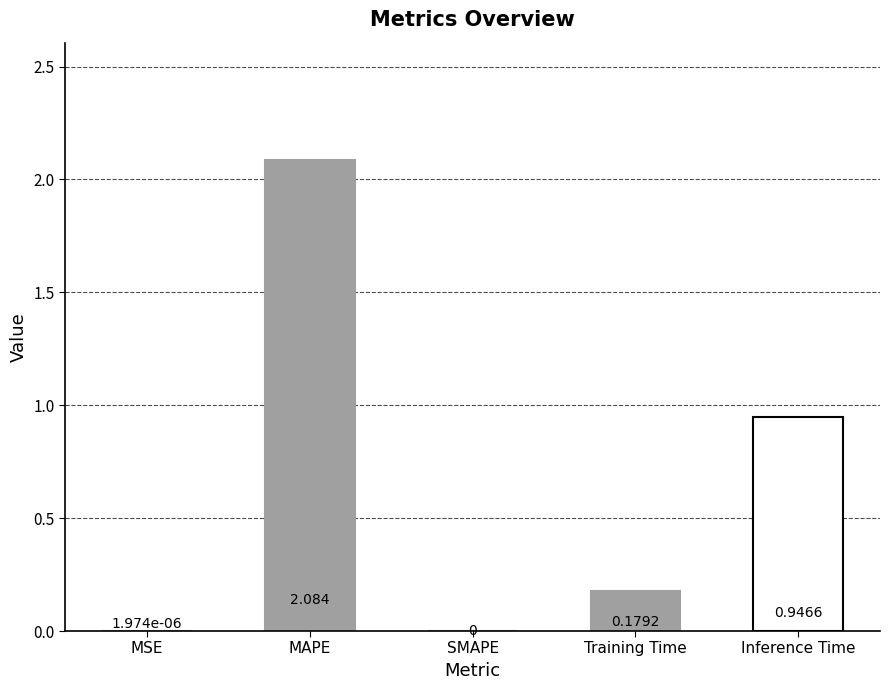

At which label is the value closest to 1?

Inference Time